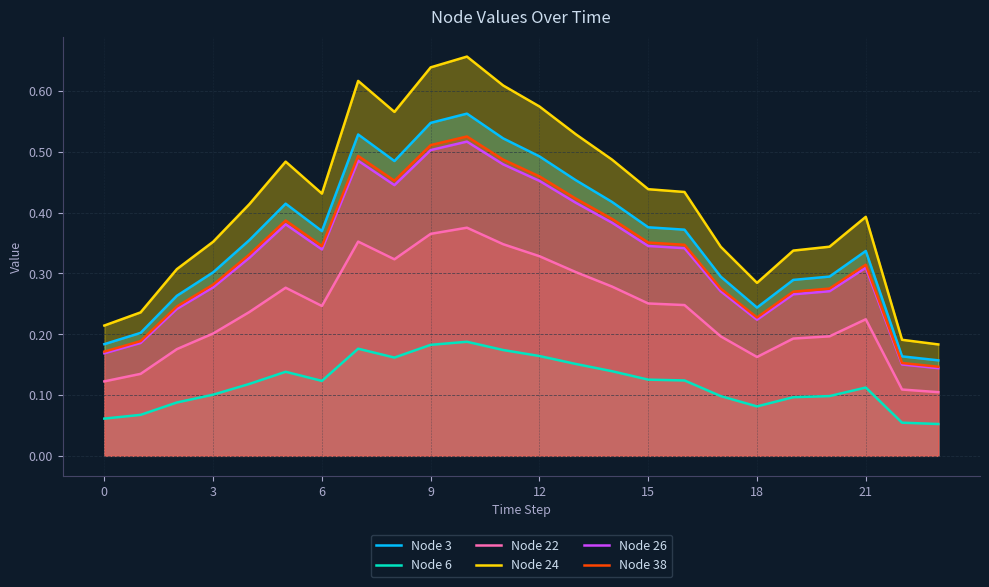

What is the difference between the maximum and minimum values in the Node 24 series?

0.5